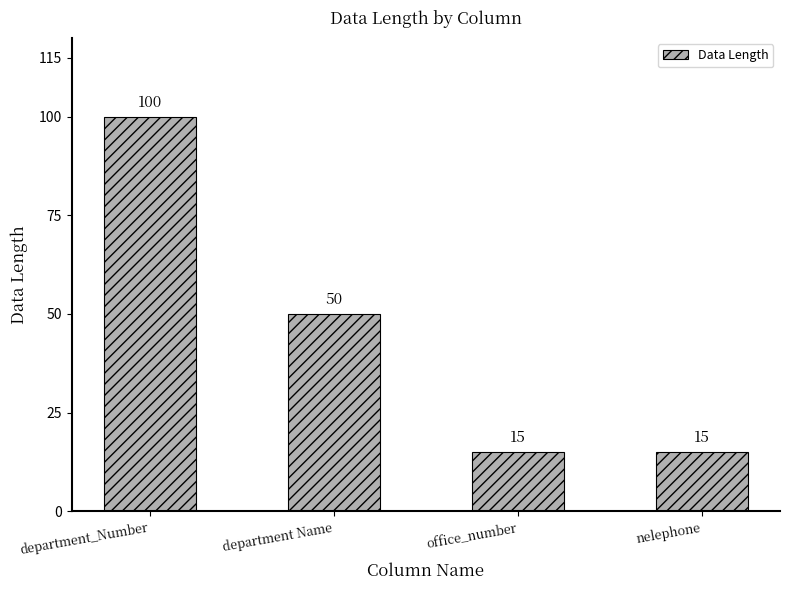

What position from the left is office_number?

3